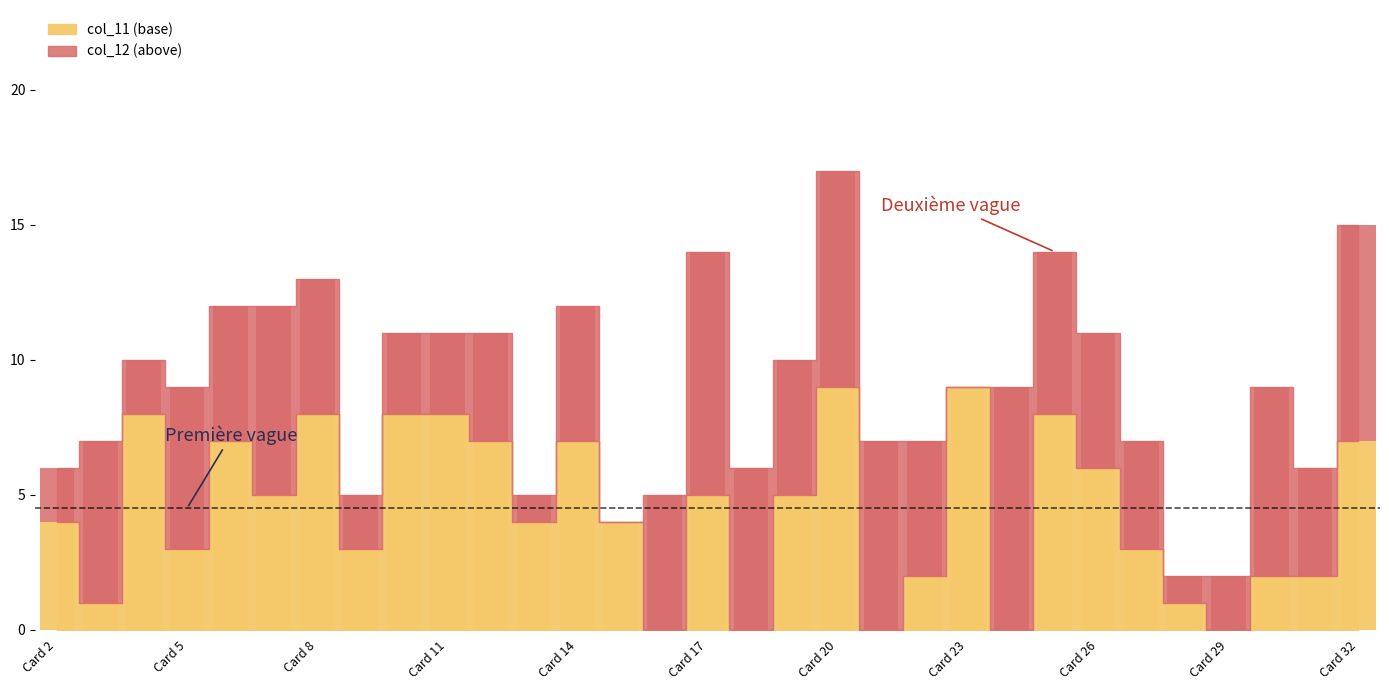

How many col_12 values are between 2 and 6?

20